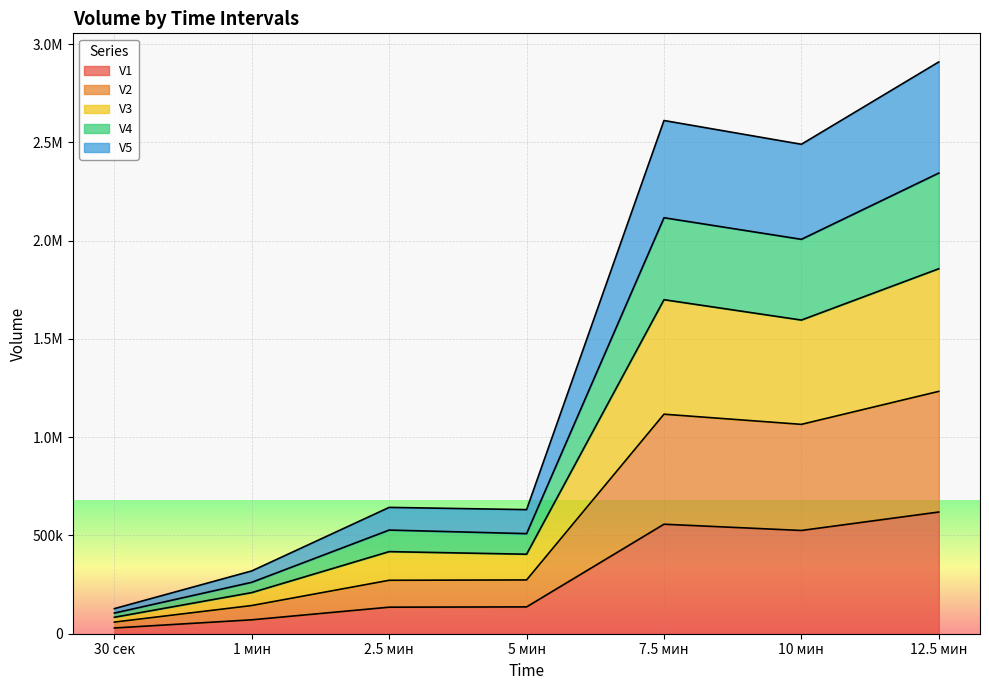

List the labels in order of V4 value, smallest first.

30 сек, 1 мин, 5 мин, 2.5 мин, 10 мин, 7.5 мин, 12.5 мин